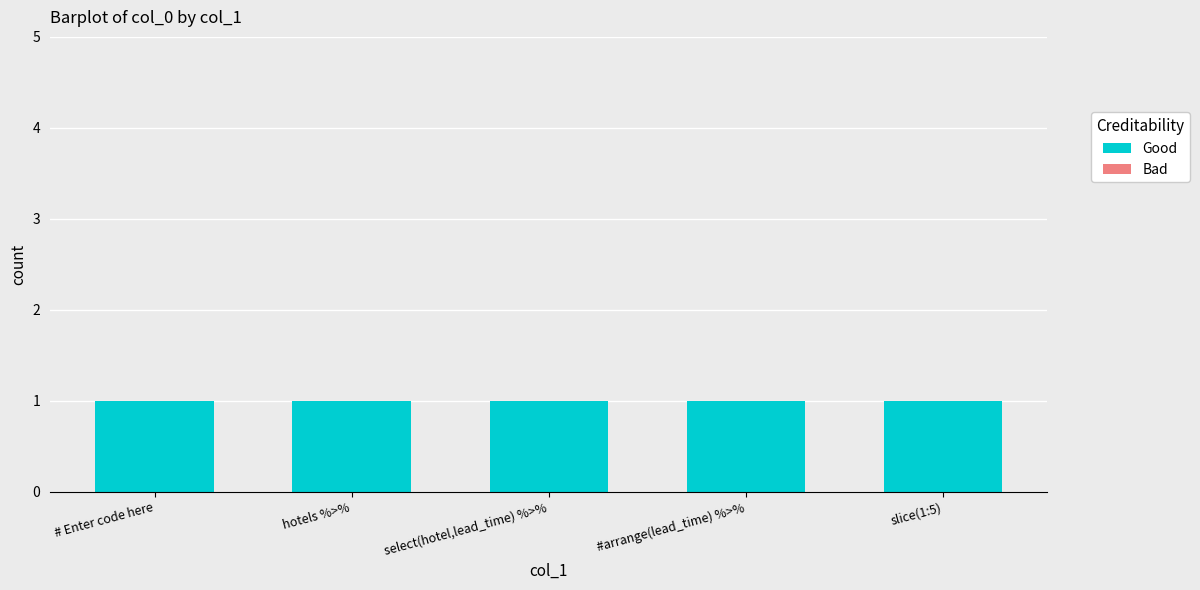

How many categories are shown in the chart?

5